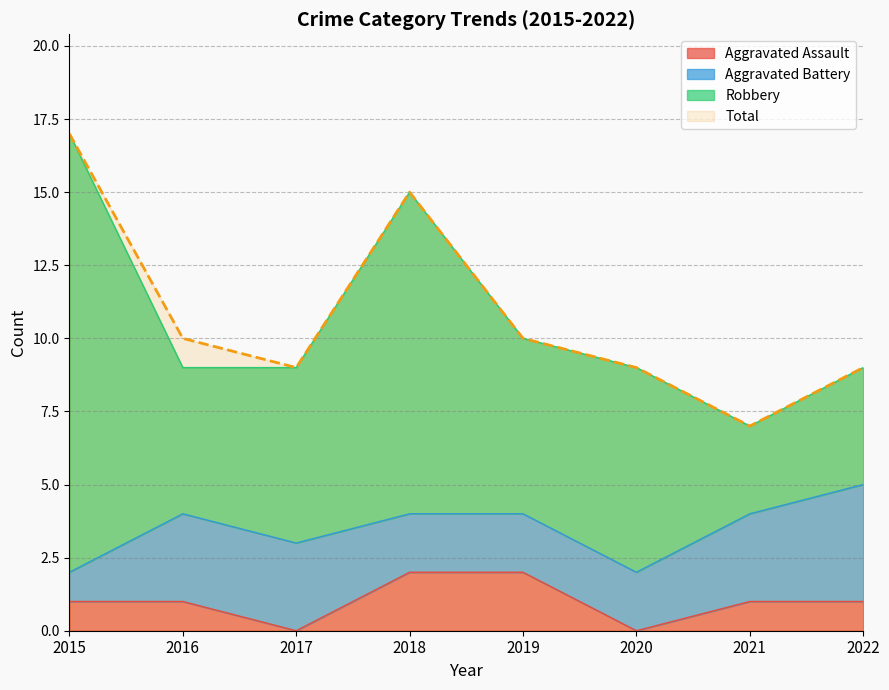

Where is the first local maximum for Total?

2018